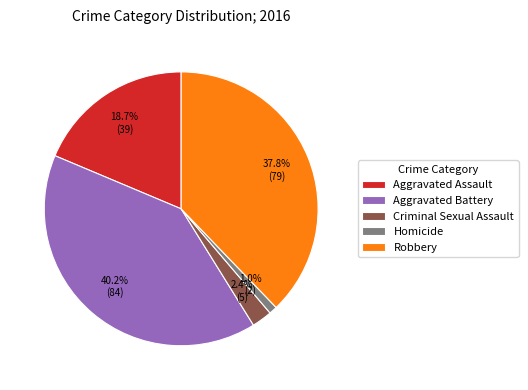

Count the number of slices in the pie.

5